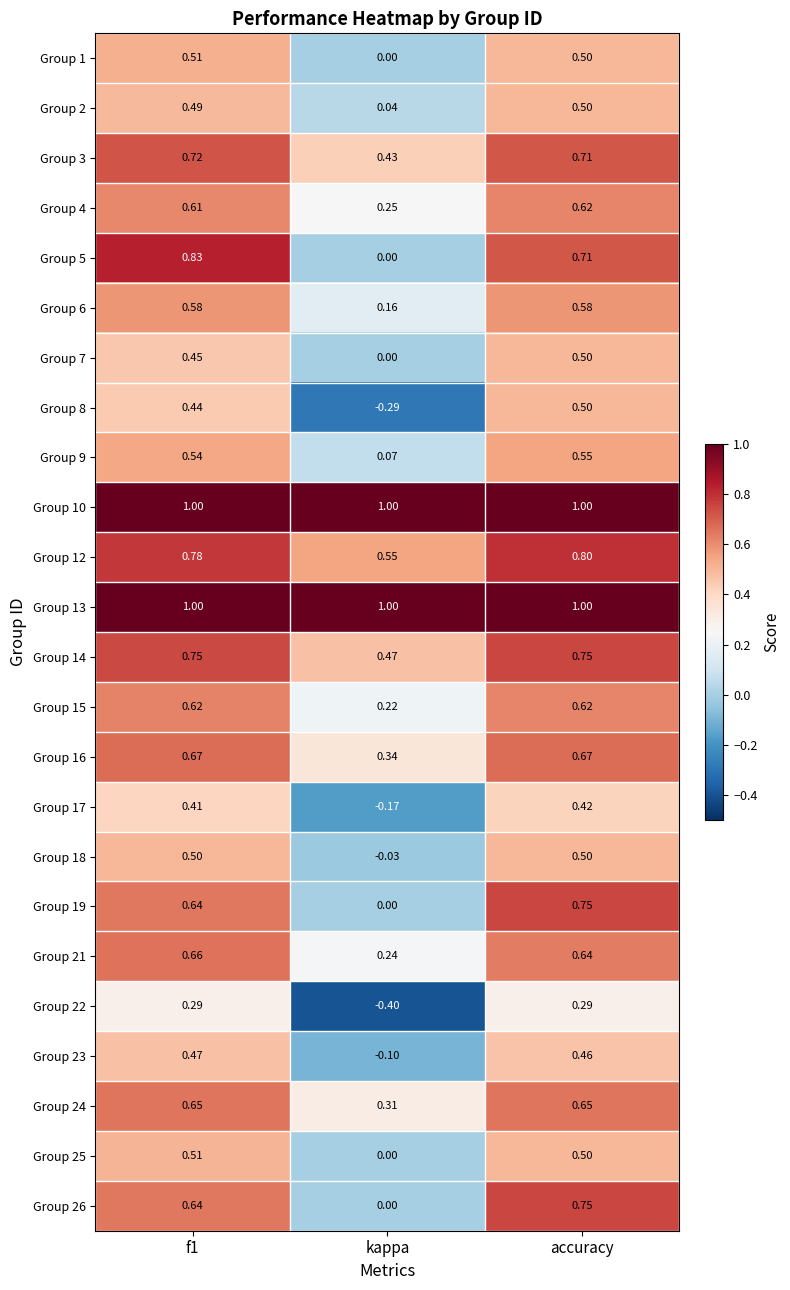

At which label is Group 2 closest to 0?

kappa